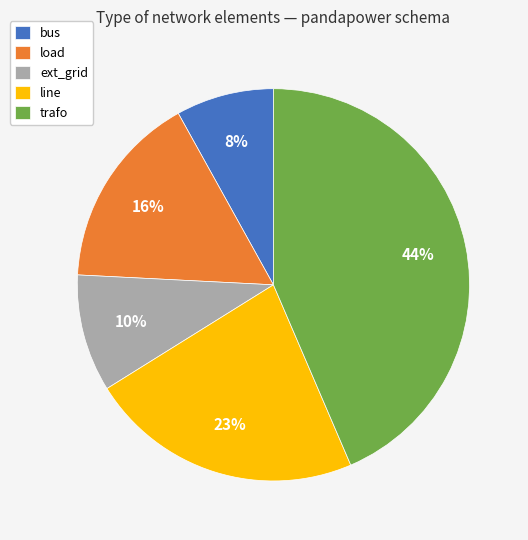

To the nearest percent, what is the combined percentage of ext_grid and load?

26%